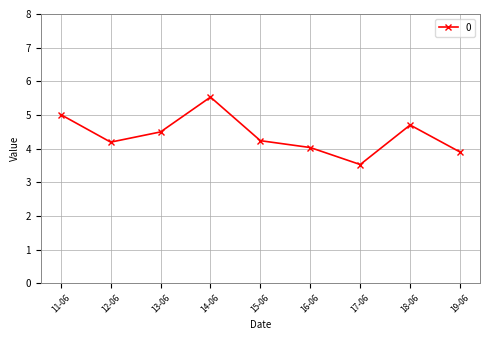

What is the difference between the maximum and minimum values?

2.0